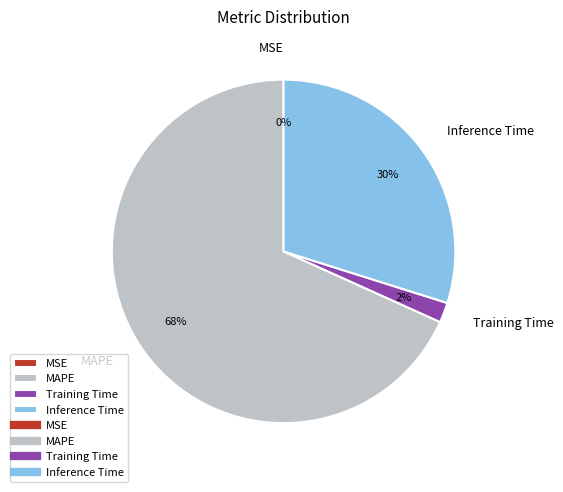

To the nearest percent, what is the average slice percentage?

25%